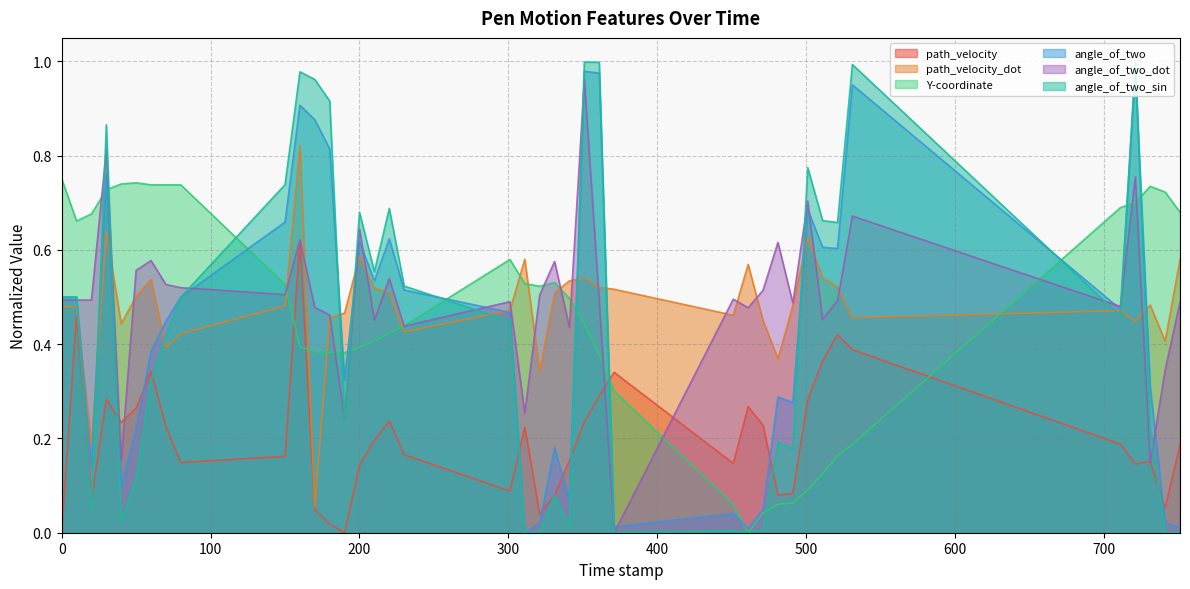

How many interior local valleys does the angle_of_two_sin series have?

11